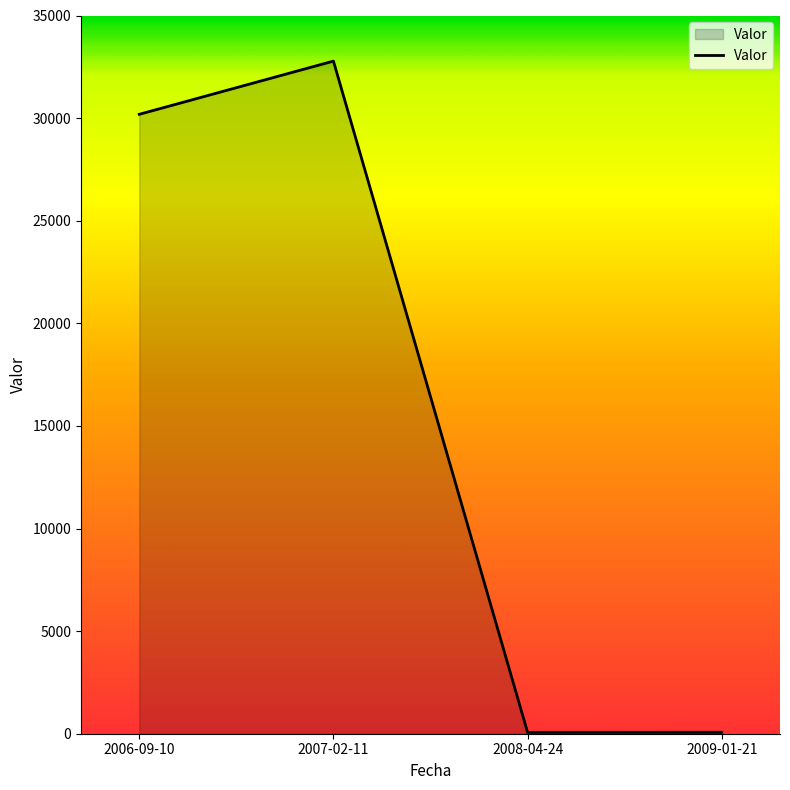

What is the greatest value displayed?

32778